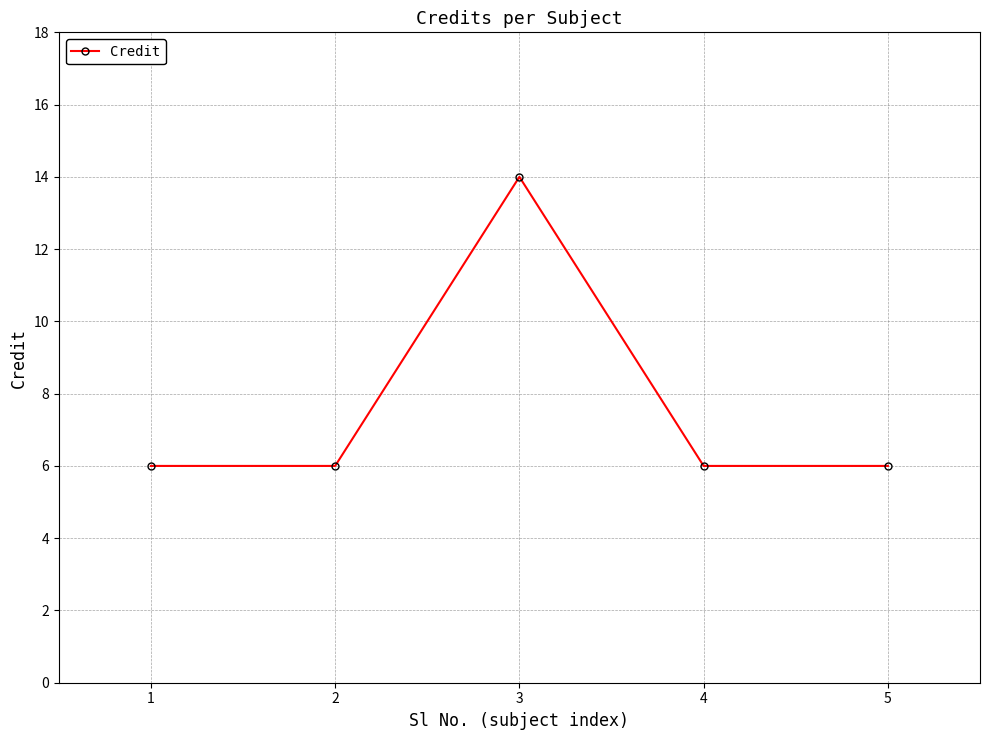

The chart shows a value of 14 at 3. True or false?

True